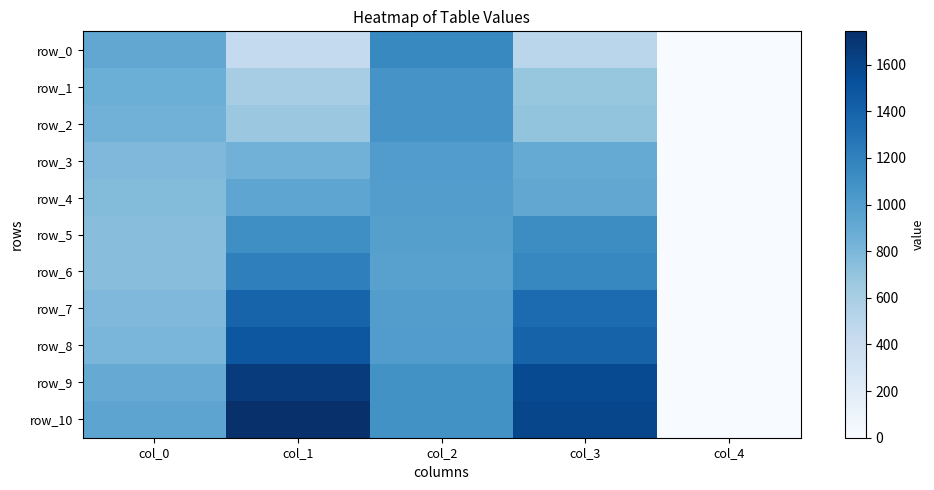

Rank the categories by row_3 value from highest to lowest.

col_2, col_3, col_1, col_0, col_4